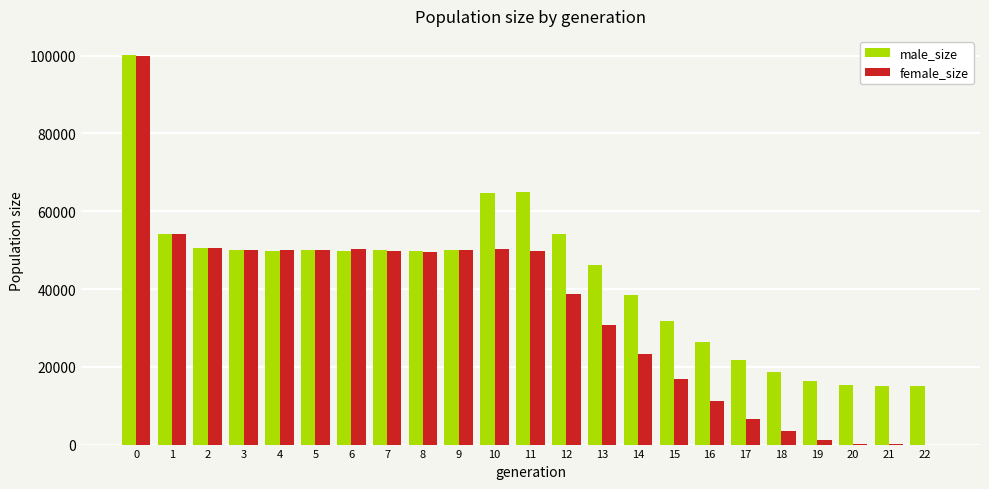

Between 7 and 21, which series saw the biggest shift?

female_size